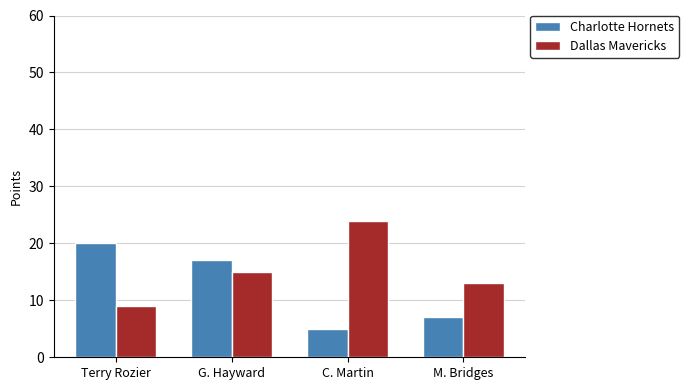

Where is Dallas Mavericks nearest to the value 16?

G. Hayward